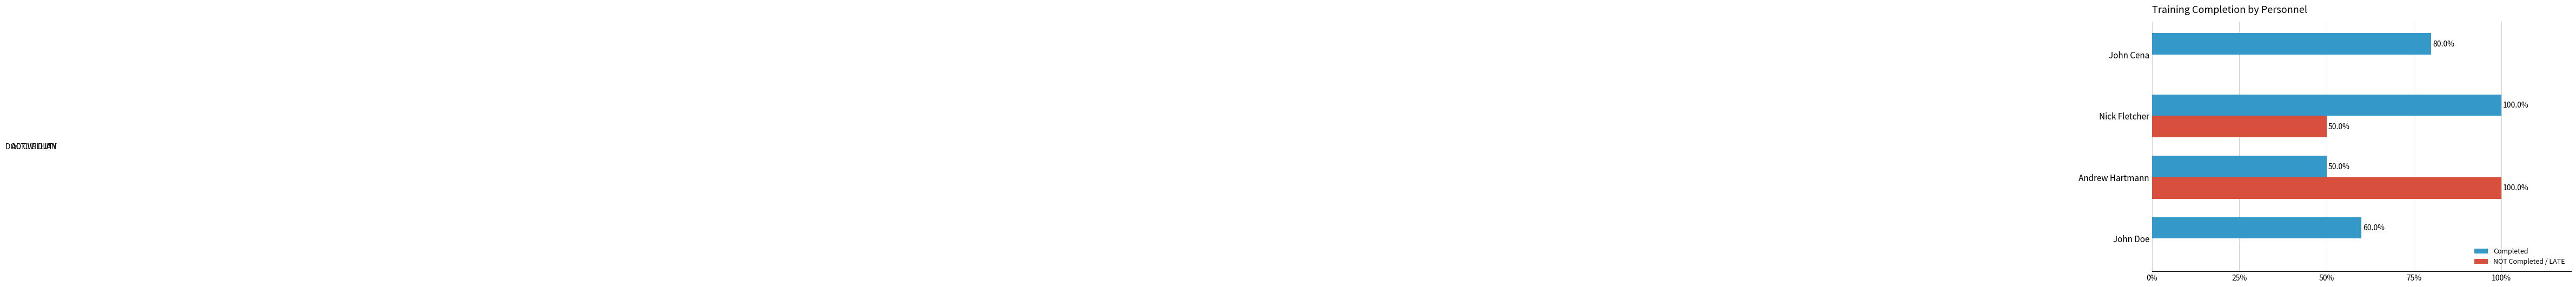

Is it true that Completed equals 29 at John Cena?

False